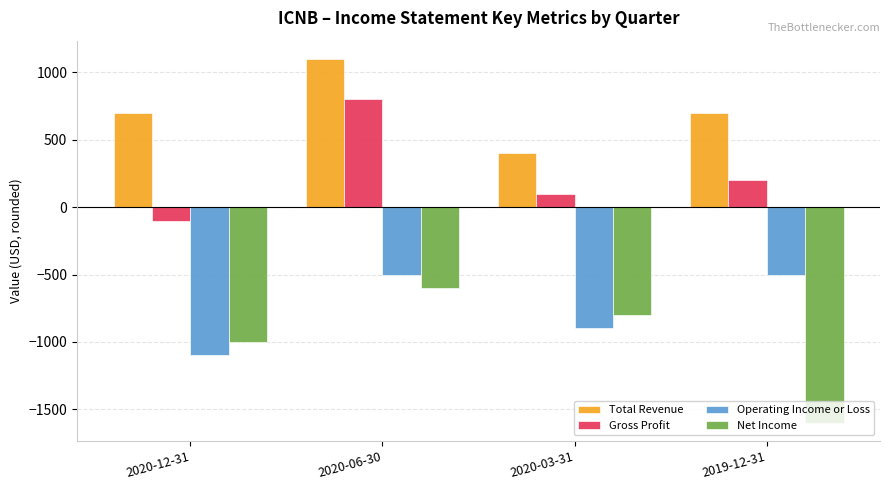

At which label does Total Revenue reach its minimum?

2020-03-31